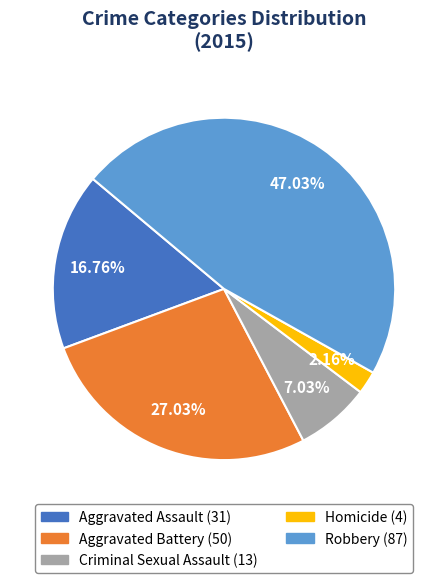

What is the smallest slice in the pie chart?

Homicide